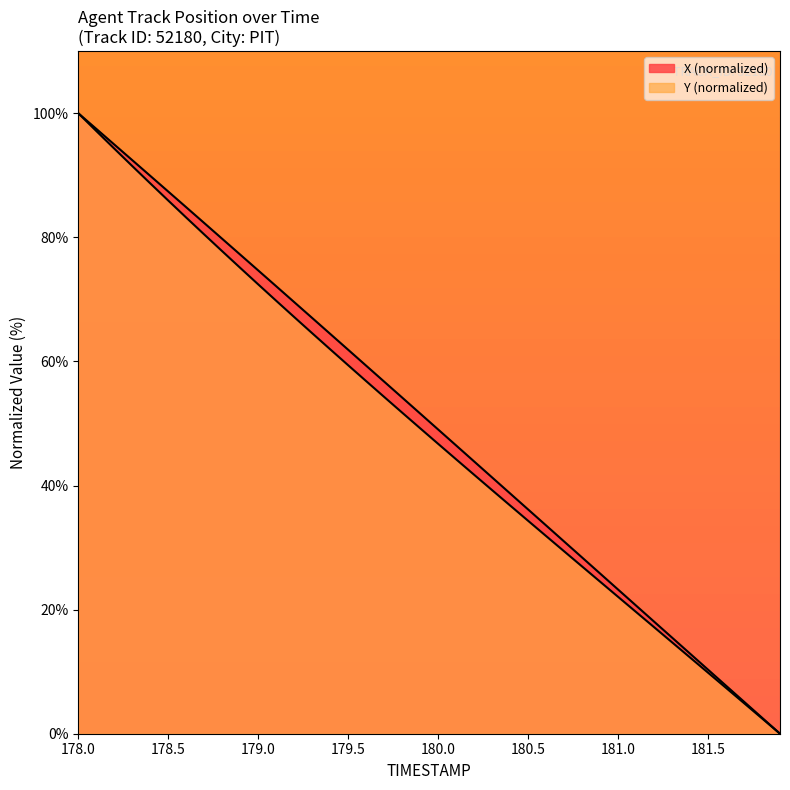

Does the chart display data point markers on the line(s)?

No